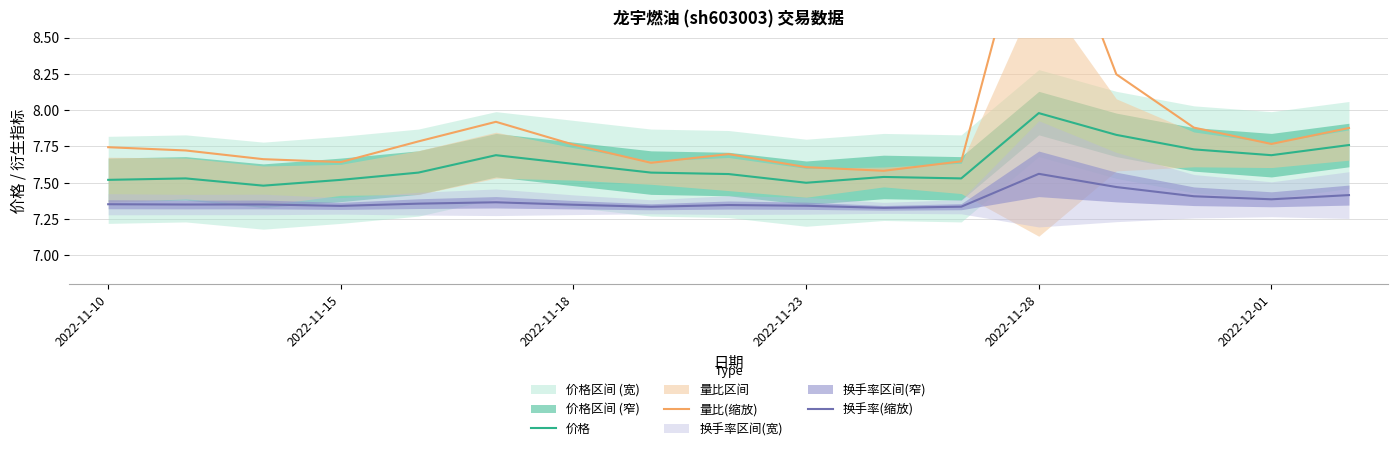

What is the difference between the highest and lowest values at 8?

0.4